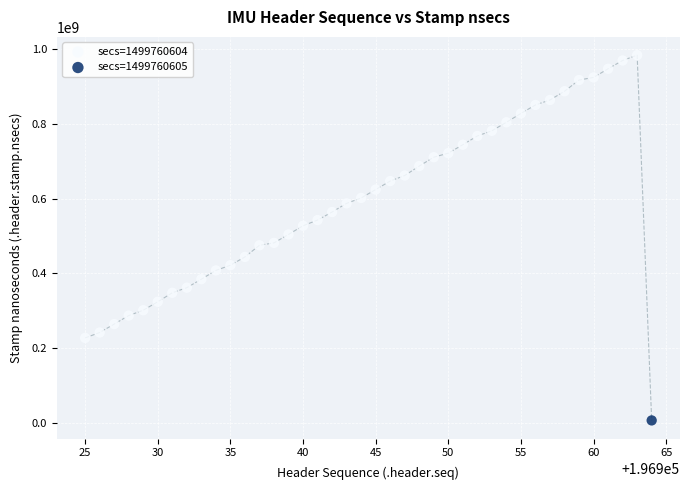

What are all the series names shown in the legend?

secs=1499760604, secs=1499760605